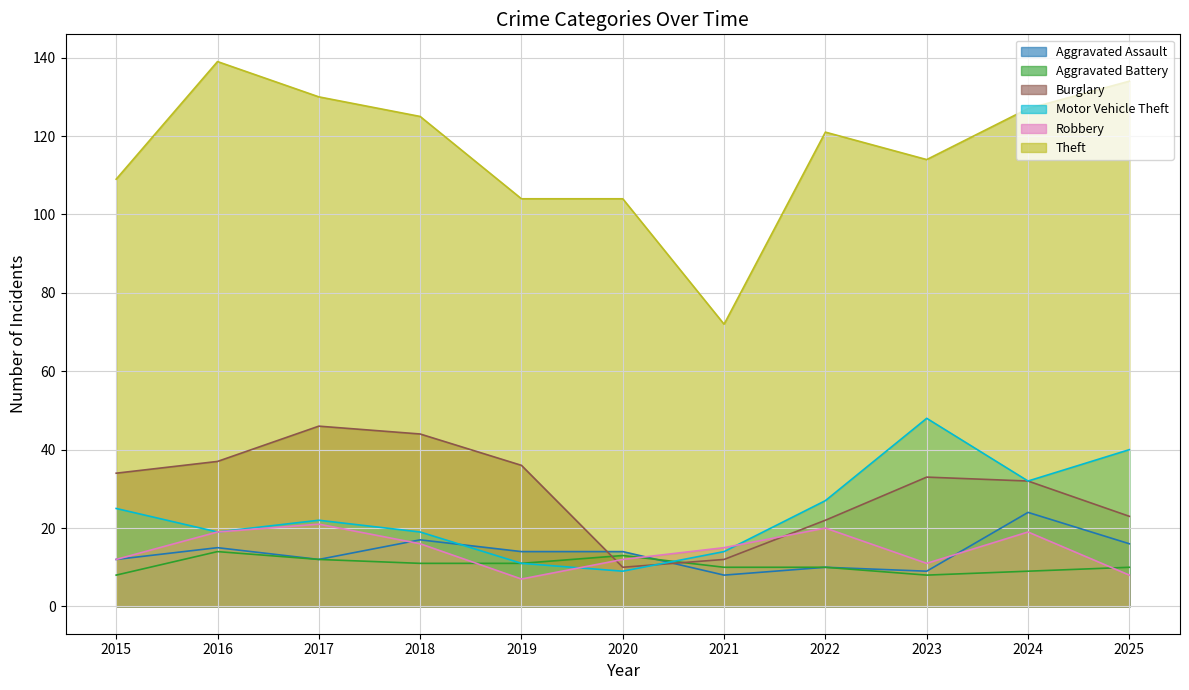

Which series has the largest total across all categories?

Theft